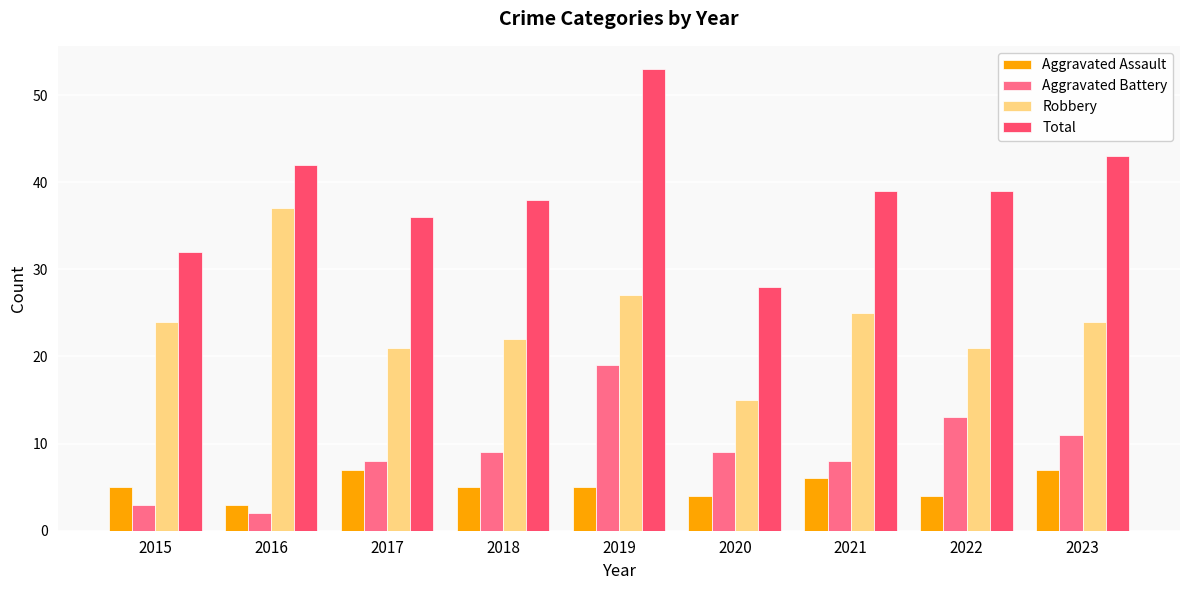

At which category does the chart reach its peak across all series?

2019